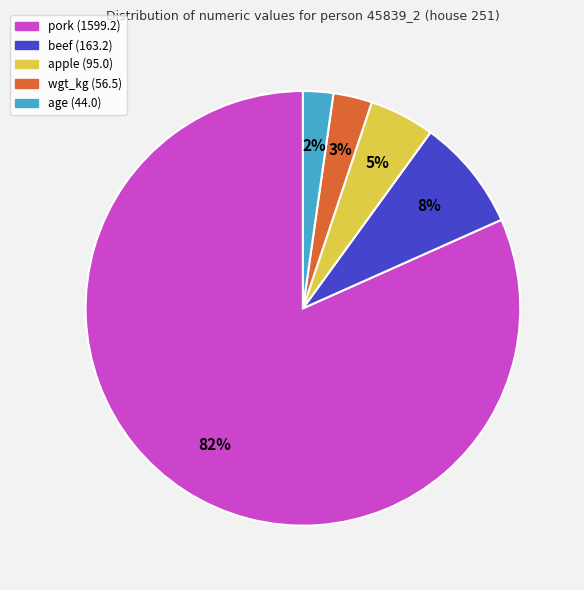

To the nearest percent, what is the combined percentage of wgt_kg (56.5) and beef (163.2)?

11%